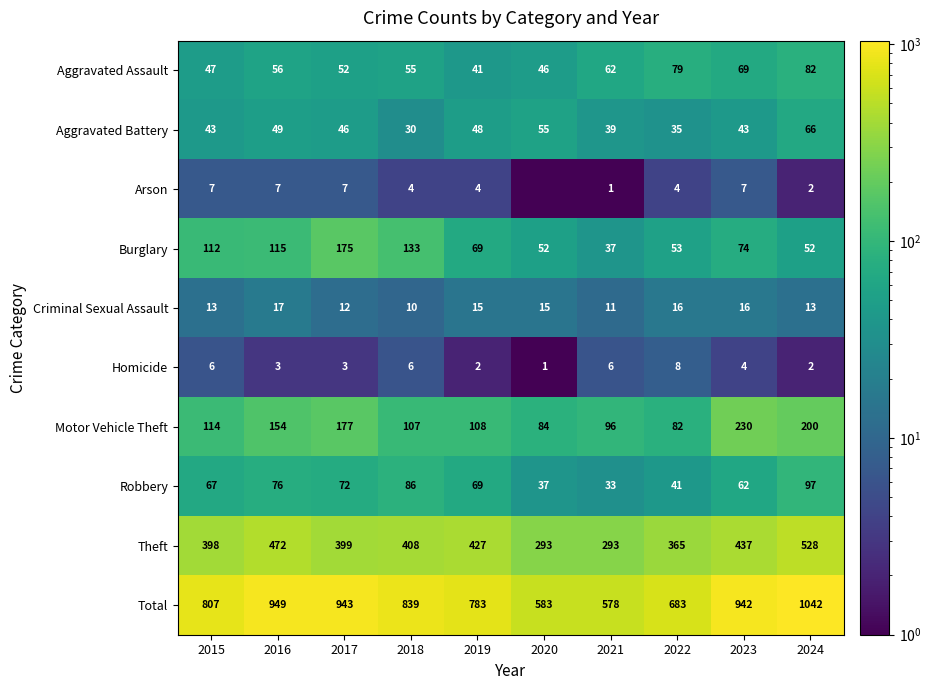

Between 2016 and 2018, which series saw the biggest shift?

Total